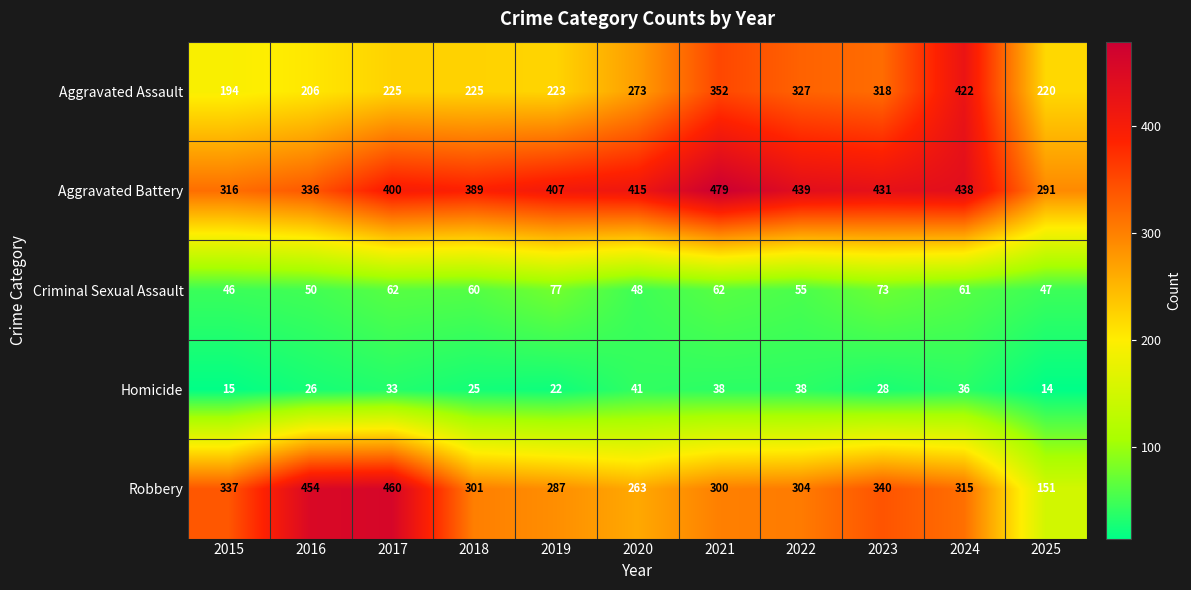

How many categories are shown in the chart?

11